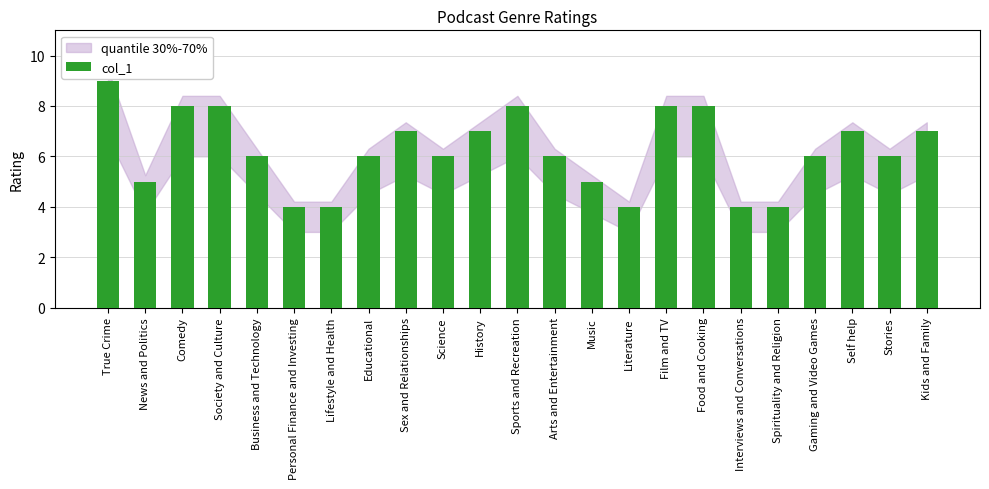

How many values are between 5 and 8?

17